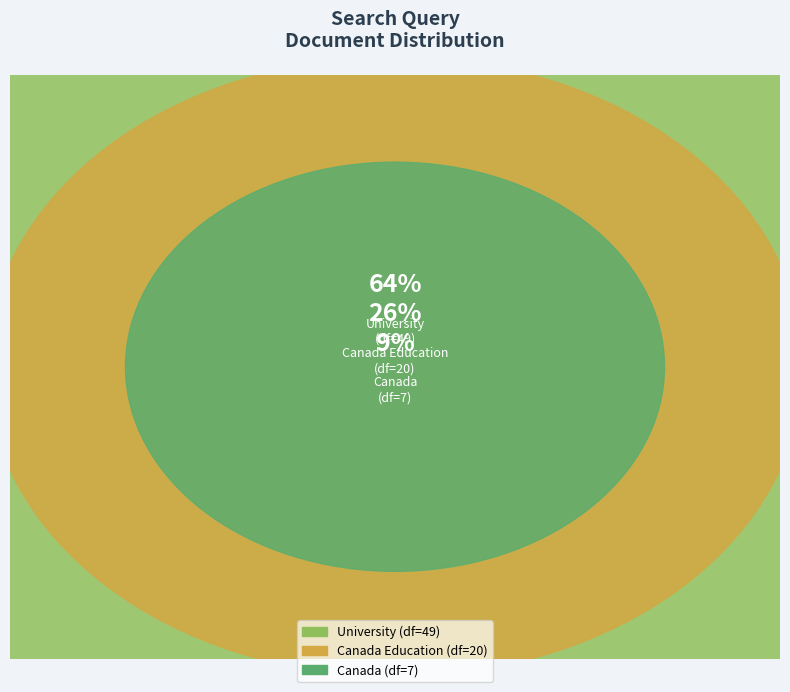

Approximately how many times larger is the value at Canada Education compared to University?

0.4